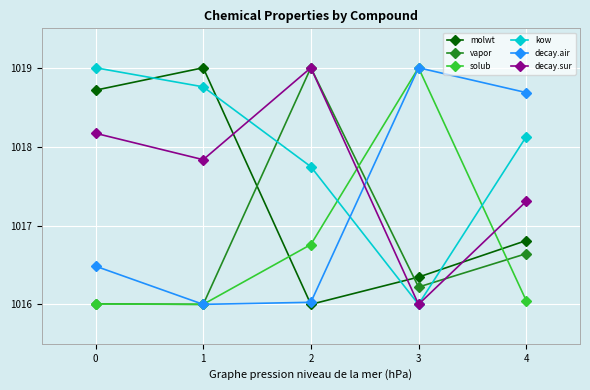

The decay.sur series shows 1017.3 at 4. True or false?

True